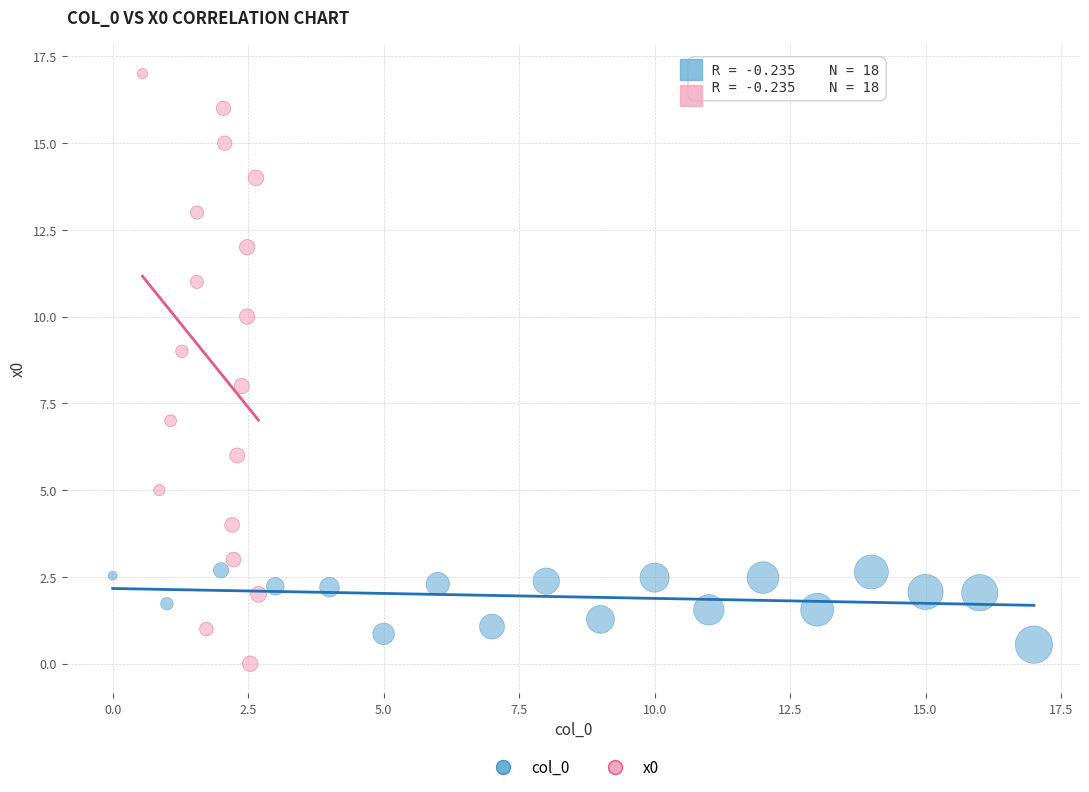

Which series reaches the maximum Y coordinate?

x0